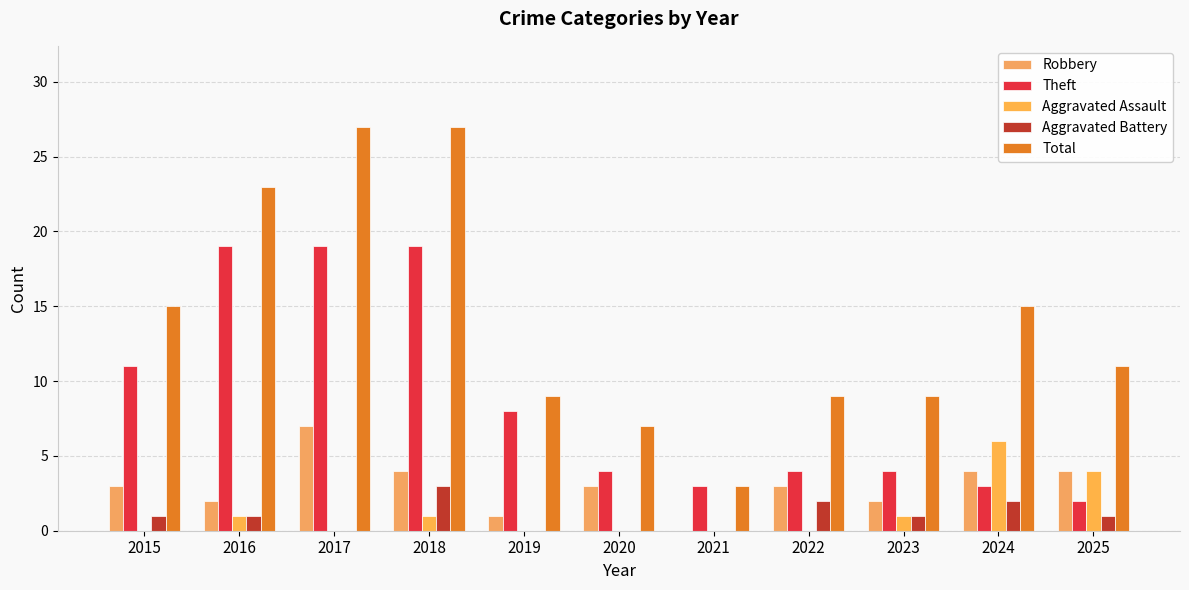

What are all the series names shown in the legend?

Robbery, Theft, Aggravated Assault, Aggravated Battery, Total